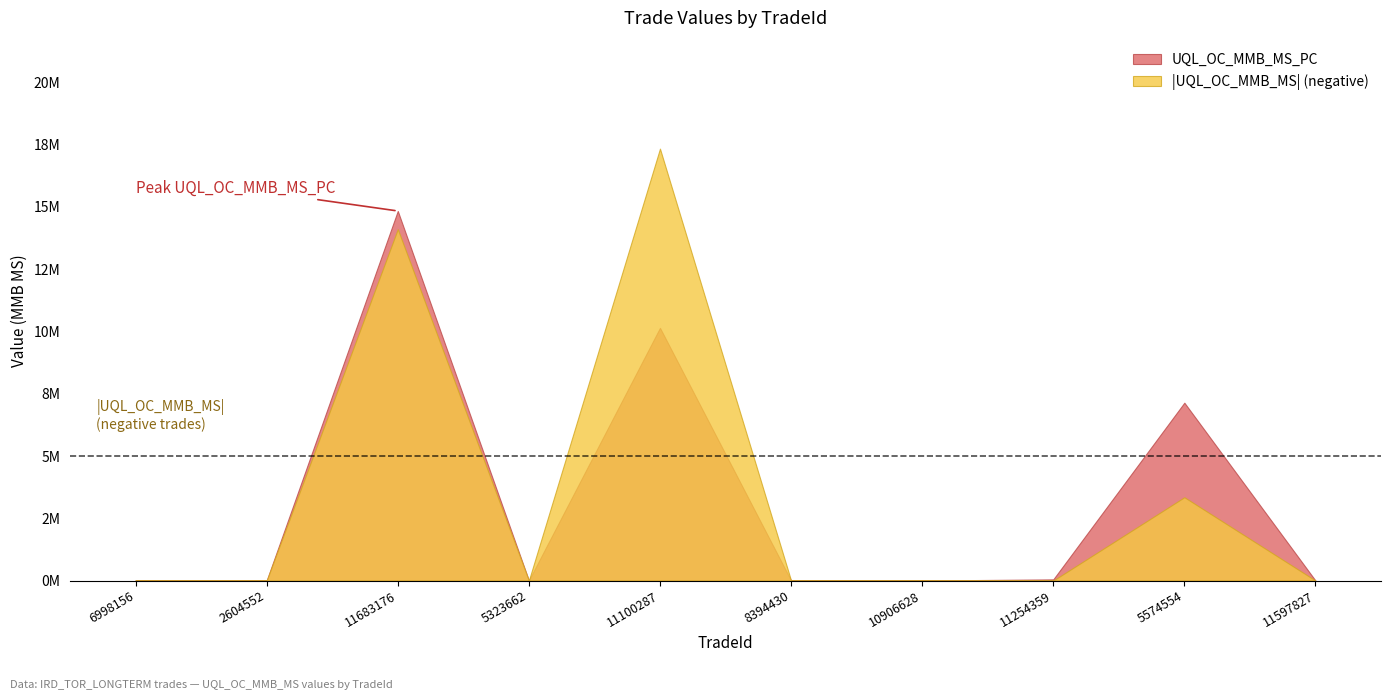

Reading left to right, what are all the values shown in this chart?

UQL_OC_MMB_MS_PC: 0.0	0.0	14839736.3	0.0	10143987.2	0.0	0.0	46050.0	7140277.5	0.0
UQL_OC_MMB_MS: 0.0	0.0	-14109586.5	0.0	-17342316.3	0.0	0.0	30560.0	-3344900.8	0.0